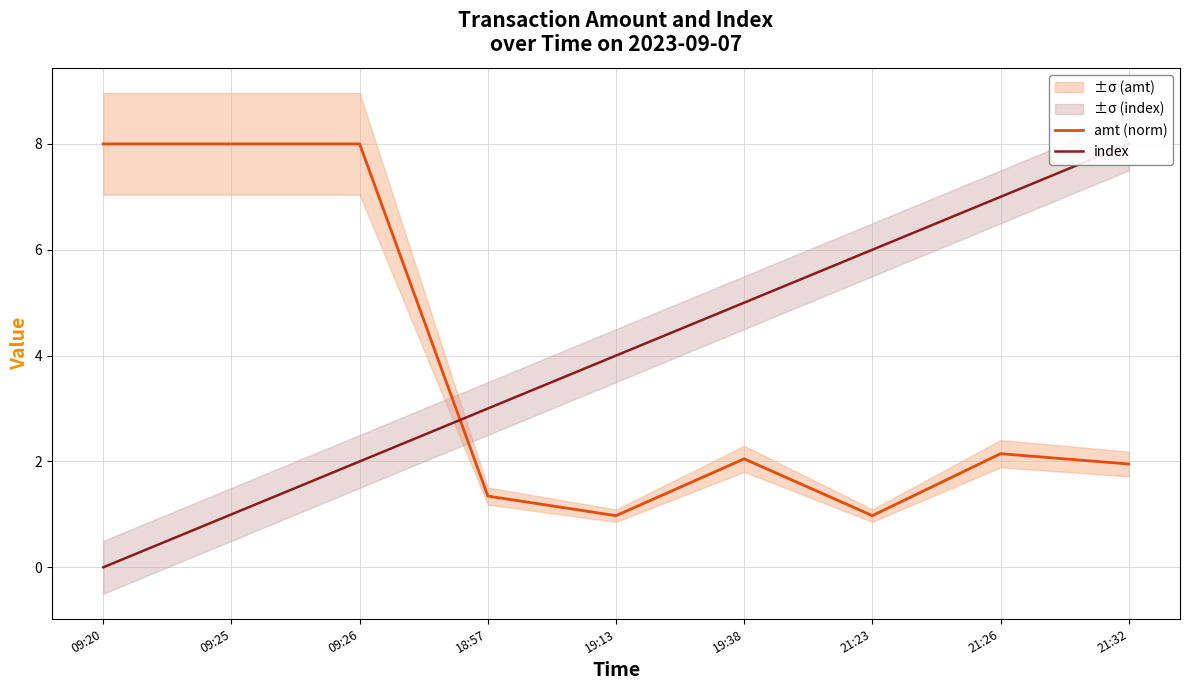

List the series in order of their overall mean, lowest first.

amt (norm), index